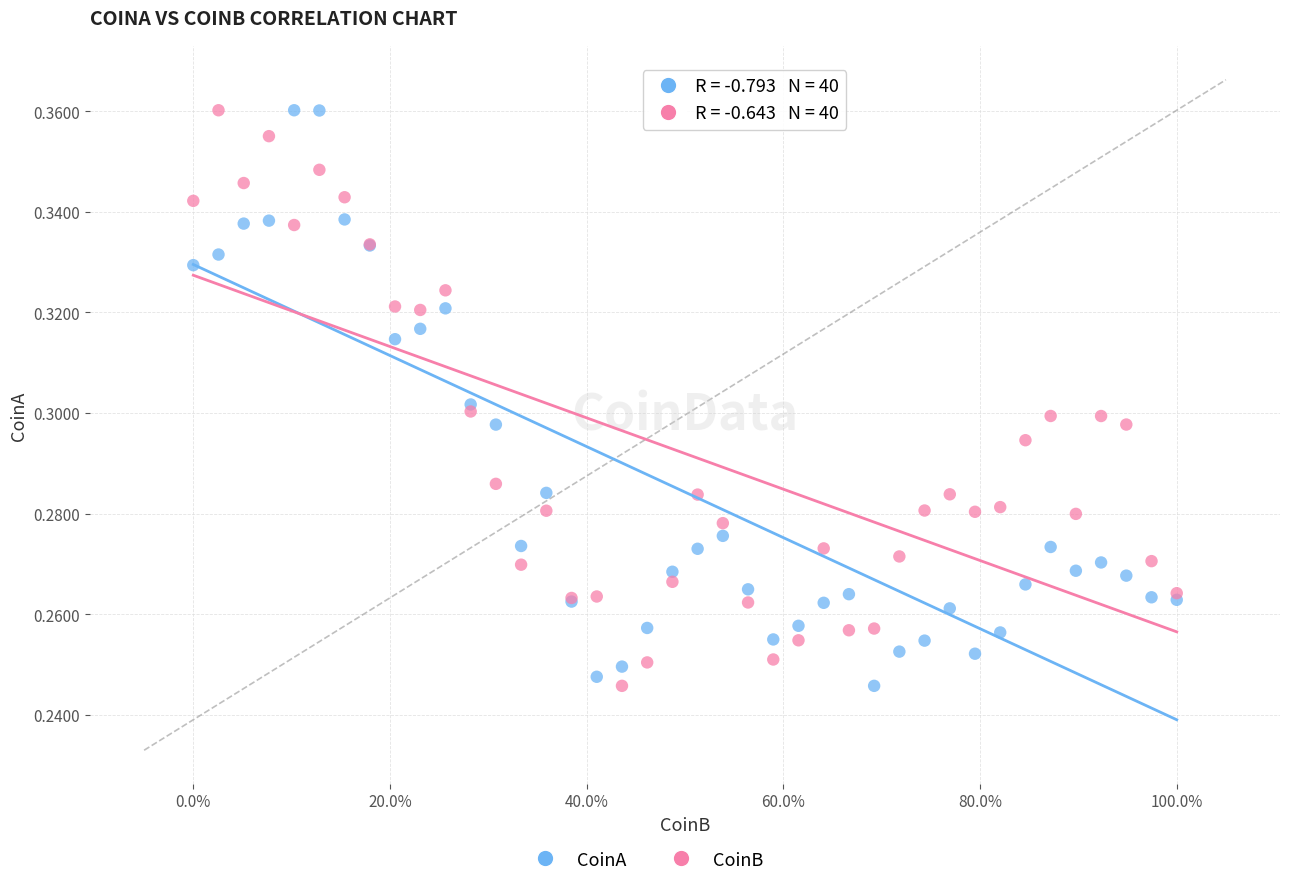

What is the X range (max minus min) for the scatter plot?

1.0